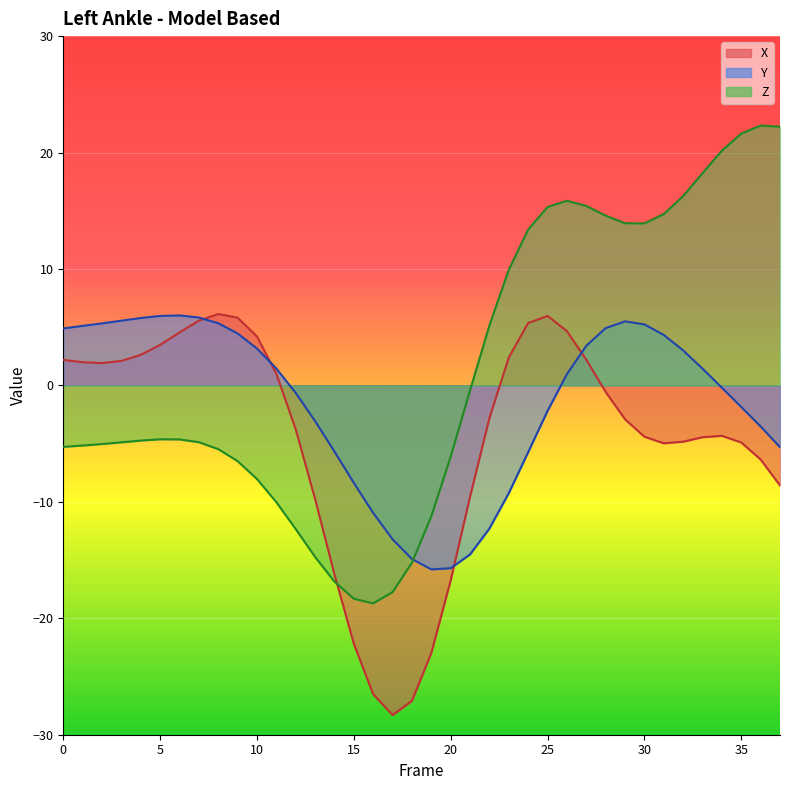

Reading right to left, list all the values displayed in this chart.

X: 37=-8.6	36=-6.4	35=-4.9	34=-4.3	33=-4.4	32=-4.8	31=-5.0	30=-4.4	29=-2.9	28=-0.6	27=2.2	26=4.7	25=6.0	24=5.4	23=2.4	22=-2.8	21=-9.6	20=-16.7	19=-23.0	18=-27.1	17=-28.3	16=-26.5	15=-22.2	14=-16.2	13=-9.8	12=-3.8	11=1.0	10=4.2	9=5.8	8=6.1	7=5.6	6=4.5	5=3.5	4=2.6	3=2.1	2=1.9	1=2.0	0=2.2
Y: 37=-5.3	36=-3.5	35=-1.9	34=-0.2	33=1.4	32=3.0	31=4.3	30=5.2	29=5.5	28=4.9	27=3.4	26=1.0	25=-2.2	24=-5.7	23=-9.2	22=-12.3	21=-14.5	20=-15.7	19=-15.8	18=-14.9	17=-13.2	16=-11.0	15=-8.4	14=-5.7	13=-3.1	12=-0.6	11=1.5	10=3.2	9=4.5	8=5.3	7=5.8	6=6.0	5=6.0	4=5.8	3=5.6	2=5.3	1=5.1	0=4.9
Z: 37=22.2	36=22.3	35=21.6	34=20.2	33=18.2	32=16.3	31=14.7	30=13.9	29=13.9	28=14.6	27=15.4	26=15.9	25=15.3	24=13.4	23=9.9	22=5.2	21=-0.4	20=-6.1	19=-11.2	18=-15.2	17=-17.7	16=-18.7	15=-18.3	14=-16.9	13=-14.7	12=-12.3	11=-10.0	10=-8.0	9=-6.5	8=-5.5	7=-4.9	6=-4.6	5=-4.6	4=-4.7	3=-4.9	2=-5.0	1=-5.2	0=-5.3